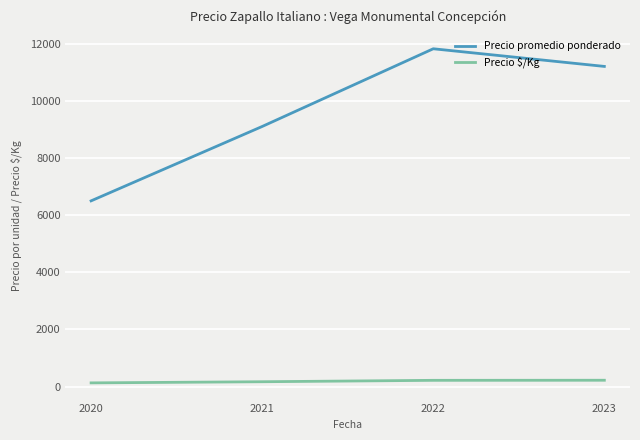

Which series has the largest range (max minus min)?

Precio promedio ponderado